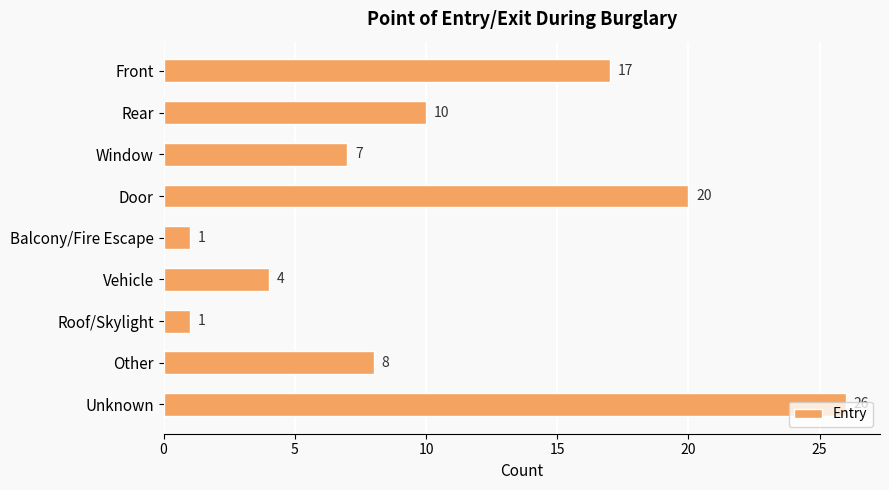

What is the average value?

10